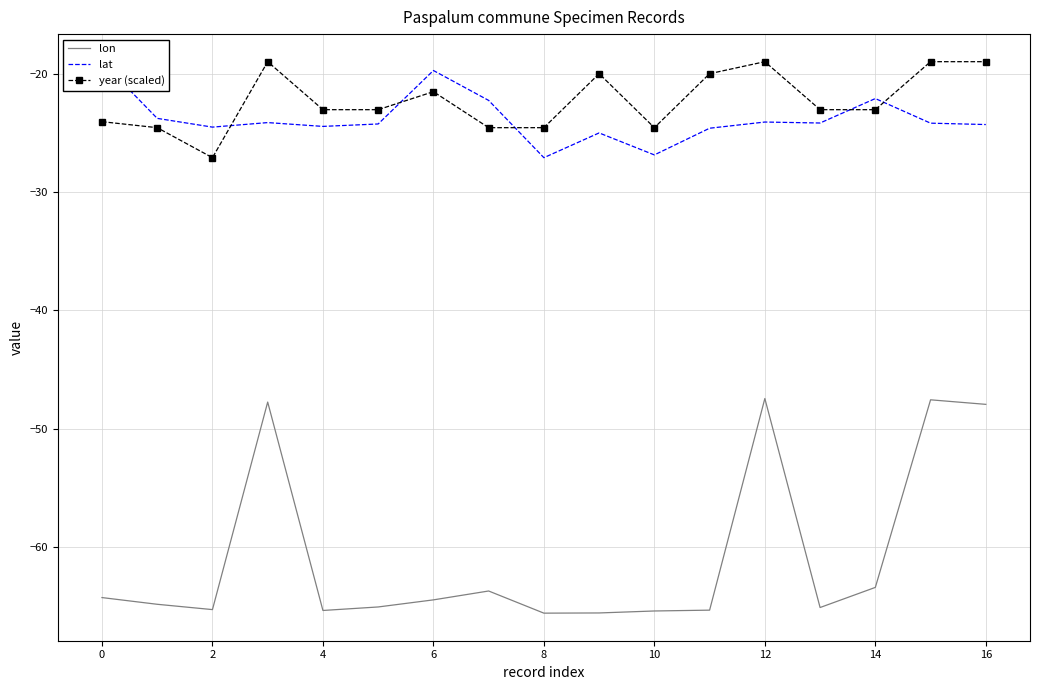

True or false: year (scaled) and lon cross at least once.

False